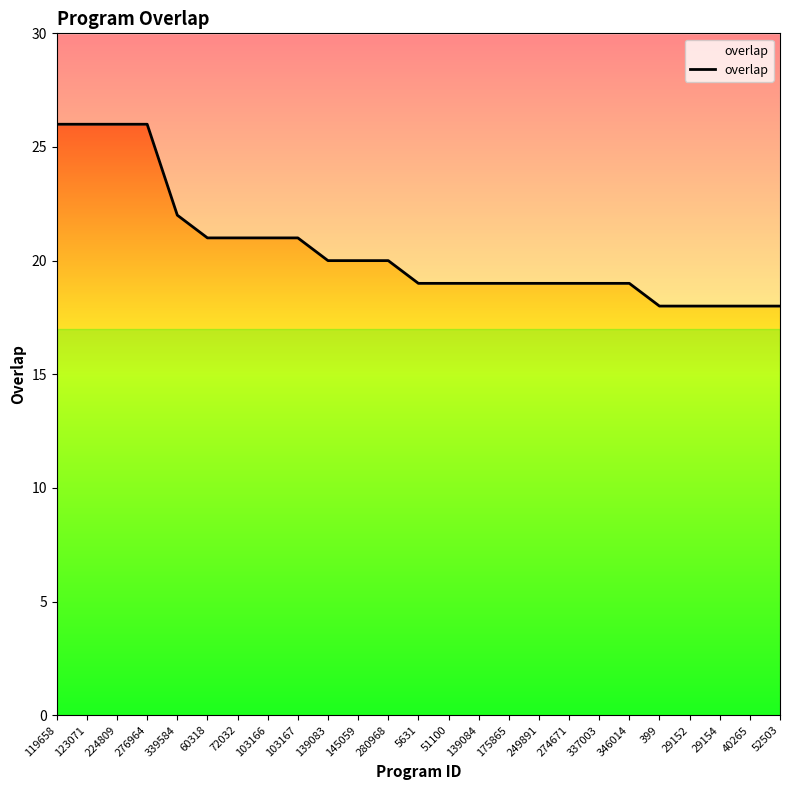

List the labels in order of value, largest first.

119658, 123071, 224809, 276964, 339584, 60318, 72032, 103166, 103167, 139083, 145059, 280968, 5631, 51100, 139084, 175865, 249891, 274671, 337003, 346014, 399, 29152, 29154, 40265, 52503